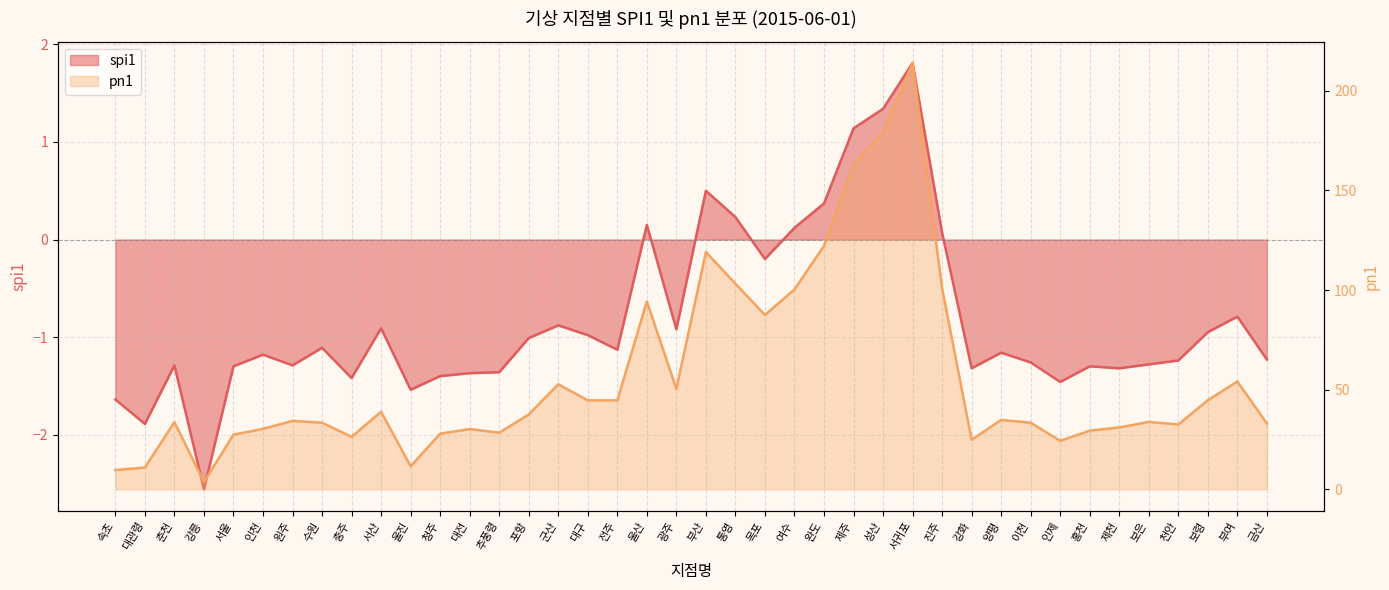

Is it true that pn1 equals 119.1 at 부산?

True